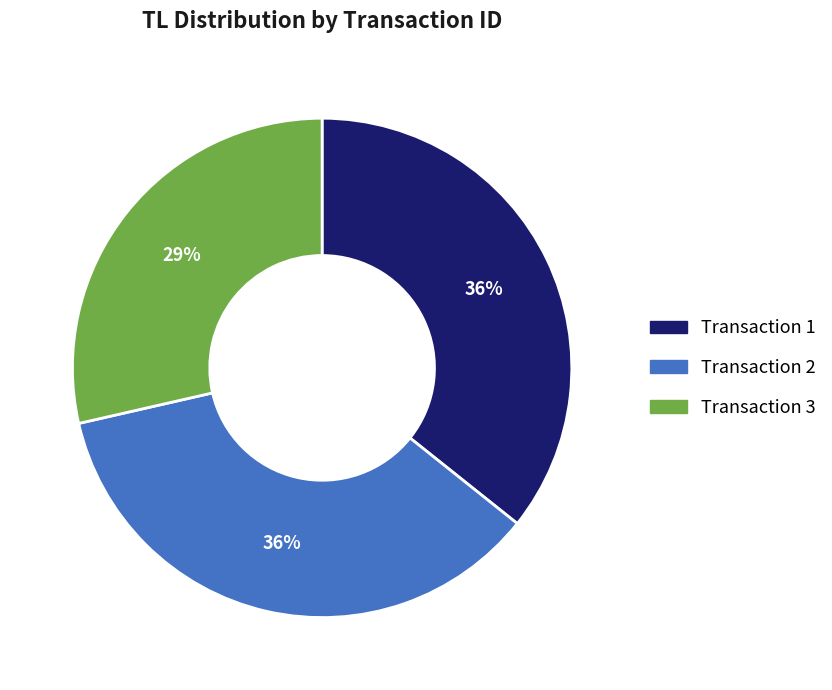

Is there any slice that represents more than half of the pie?

No